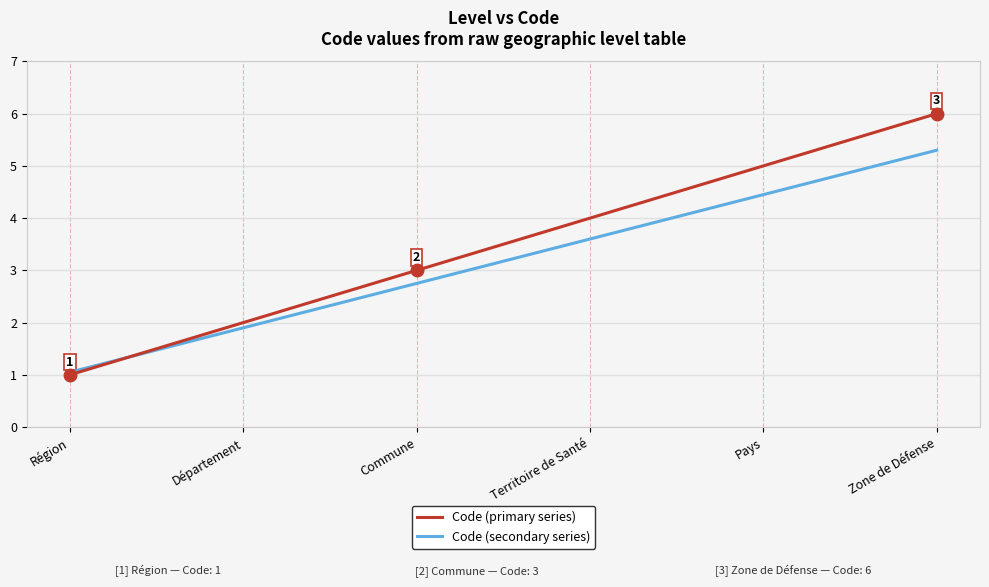

The Code (secondary series) series shows 4.5 at Pays. True or false?

True